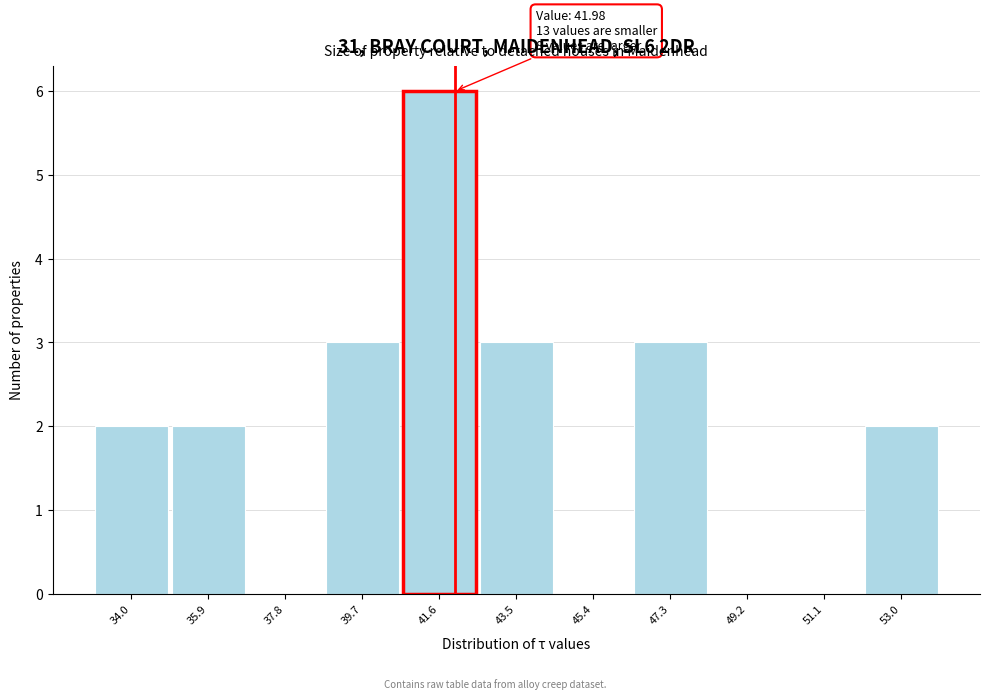

Which range on the x-axis has the tallest bar?

40.6 to 42.6